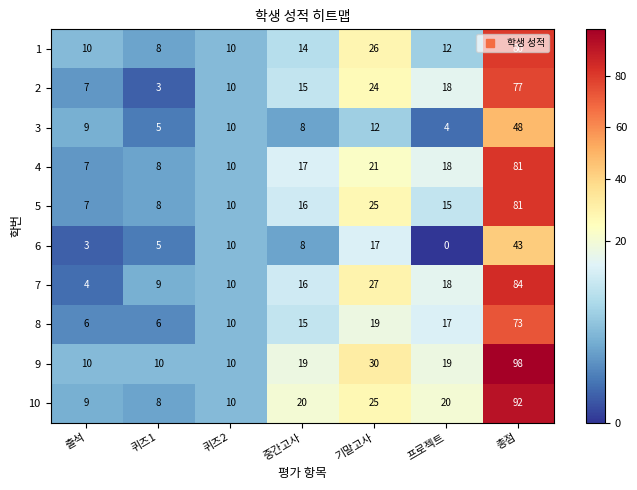

Which category has the lowest value across all series?

프로젝트